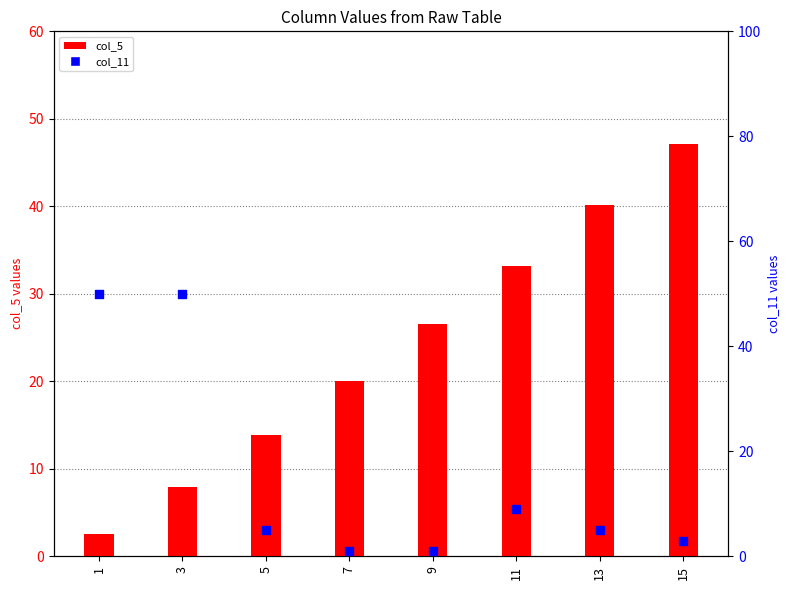

Which series reaches the minimum Y coordinate?

col_11 (secondary)